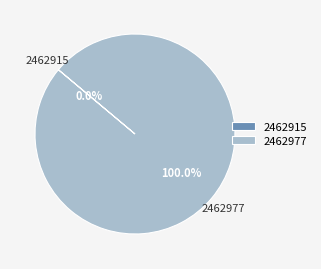

To the nearest percent, what is the combined percentage of 2462977 and 2462915?

100%